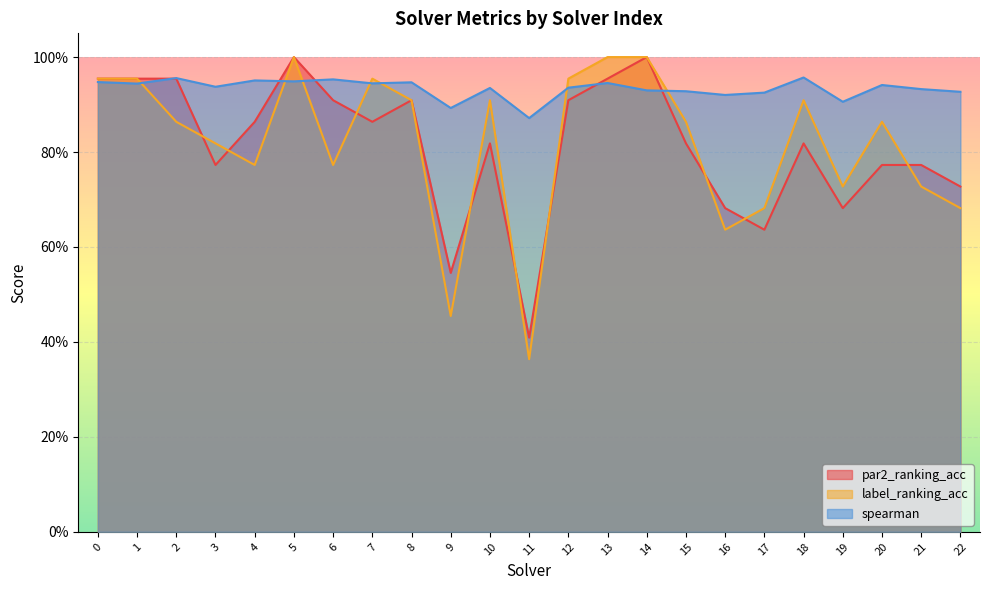

Where is the first local maximum for par2_ranking_acc?

5